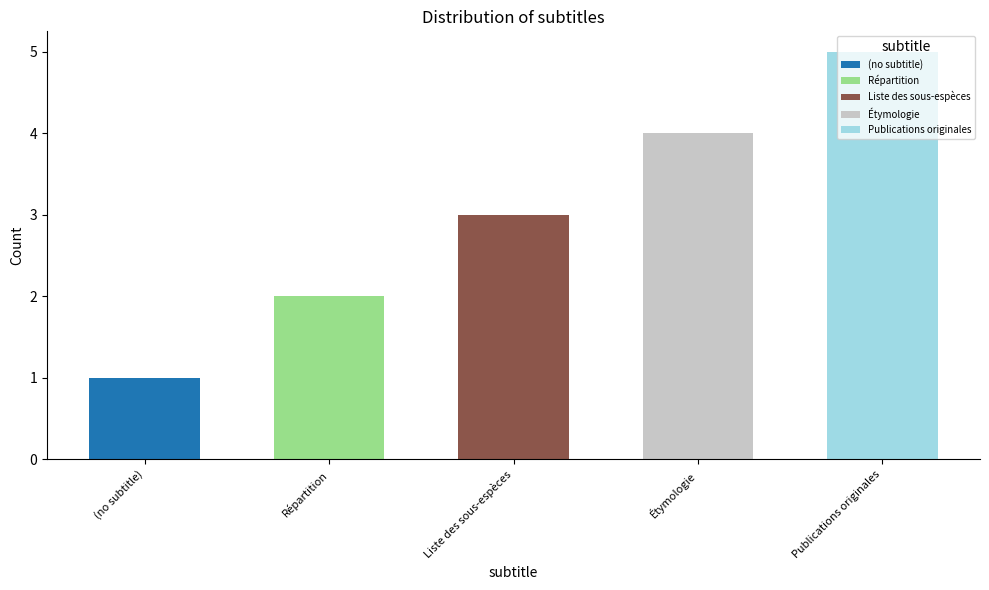

Reading left to right, transcribe all the data shown in this chart.

(no subtitle)=1	Répartition=2	Liste des sous-espèces=3	Étymologie=4	Publications originales=5